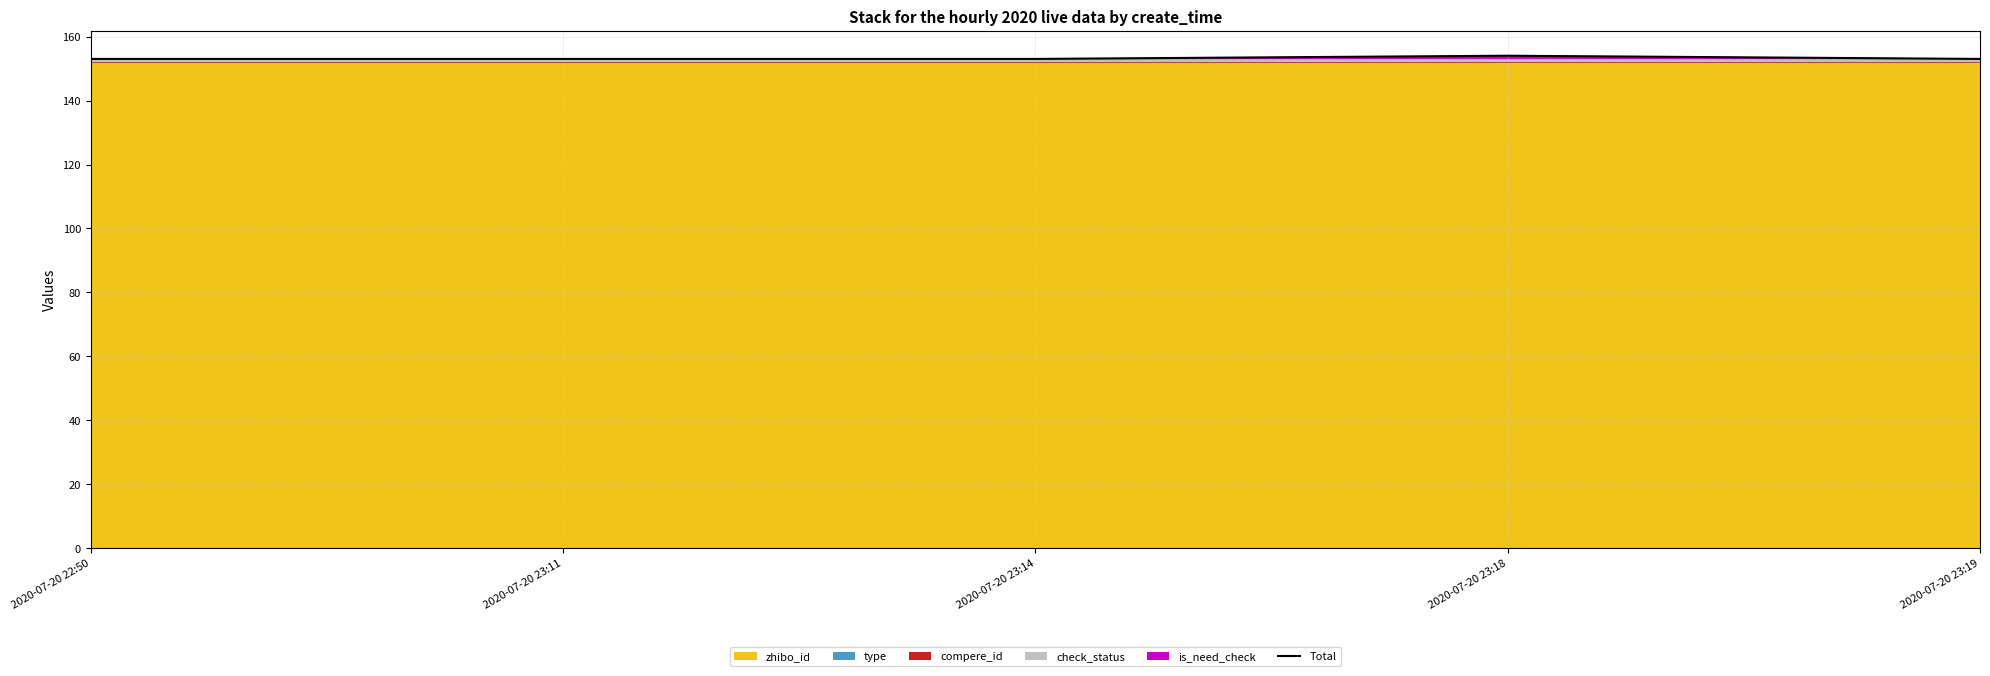

Reading left to right, what are all the values shown in this chart?

153	153	153	154	153